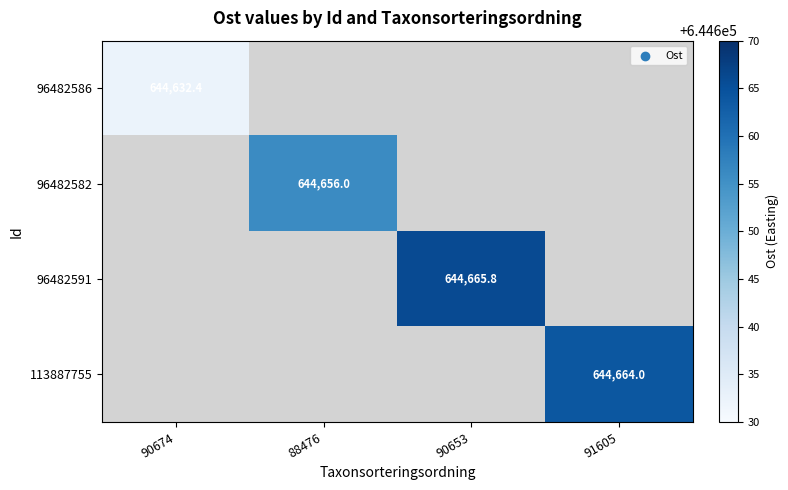

How many distinct data groups are displayed?

4